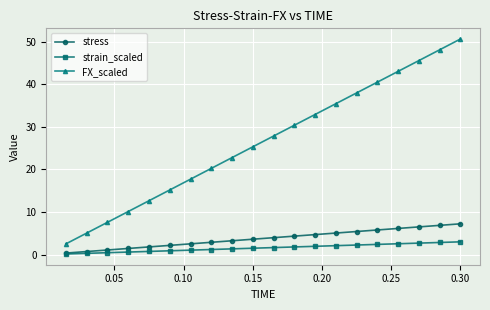

What is the value of the FX_scaled point at the 7th from the left?

17.7